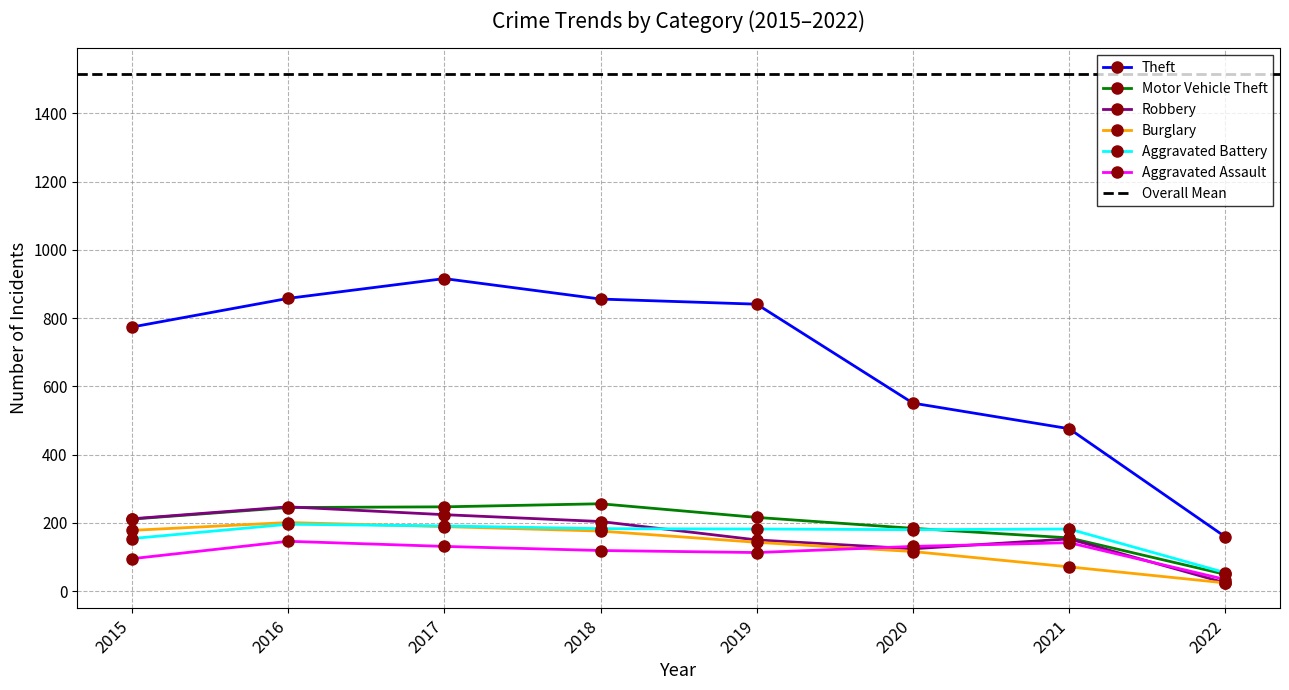

Reading left to right, transcribe all the data shown in this chart.

Aggravated Assault: 2015=95	2016=146	2017=131	2018=119	2019=113	2020=131	2021=142	2022=34
Aggravated Battery: 2015=154	2016=196	2017=191	2018=183	2019=182	2020=180	2021=182	2022=54
Burglary: 2015=178	2016=201	2017=189	2018=176	2019=143	2020=116	2021=71	2022=24
Motor Vehicle Theft: 2015=211	2016=245	2017=247	2018=256	2019=216	2020=184	2021=156	2022=49
Robbery: 2015=212	2016=247	2017=224	2018=204	2019=150	2020=124	2021=153	2022=24
Theft: 2015=774	2016=858	2017=916	2018=856	2019=841	2020=551	2021=476	2022=159